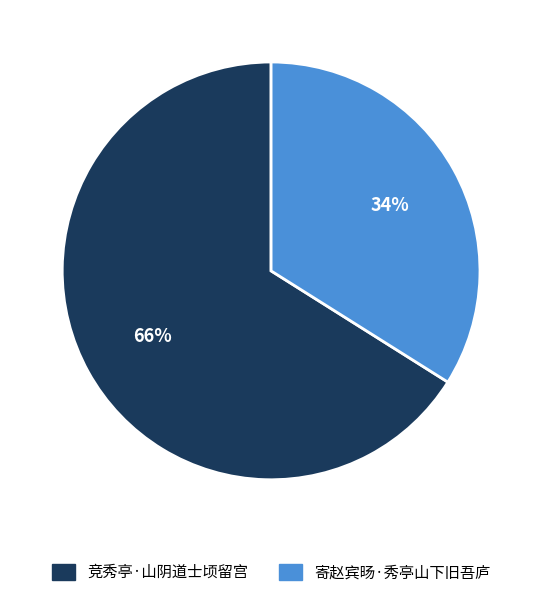

What percentage is the 寄赵宾旸·秀亭山下旧吾庐 slice, to the nearest percent?

34%